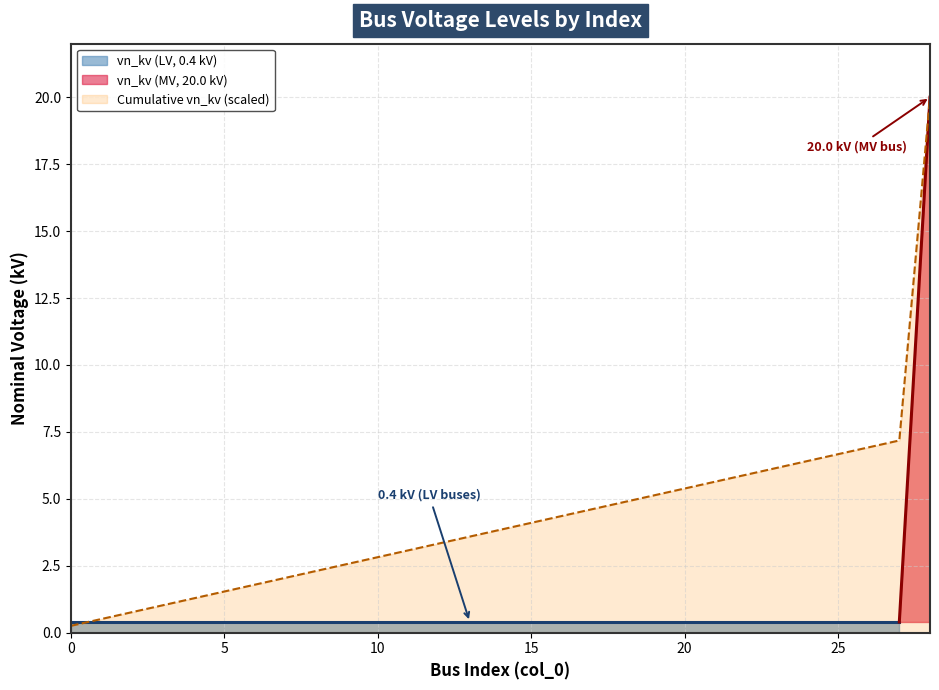

What is the value of the 7th point from the left?

0.4